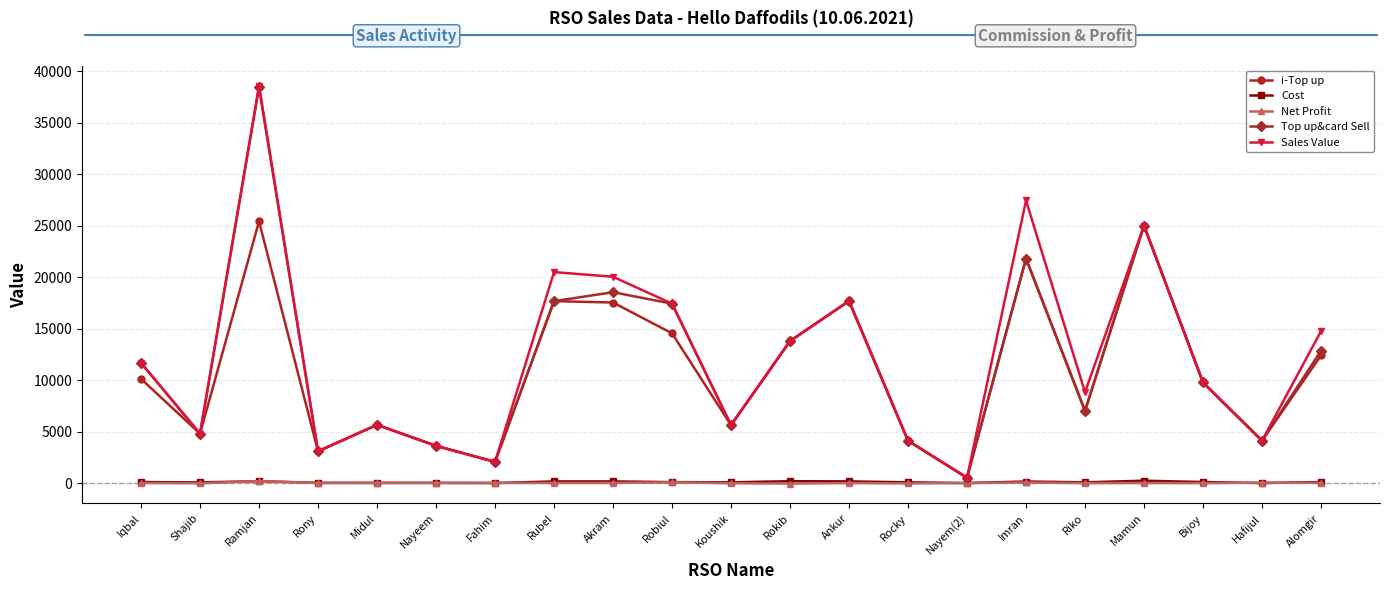

True or false: i-Top up and Net Profit intersect in this chart.

False